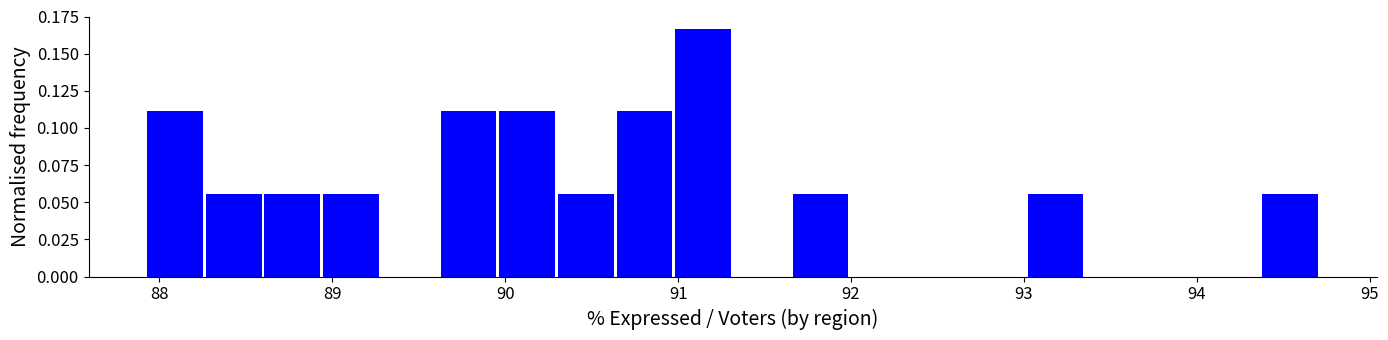

Around what value on the x-axis is the tallest bar? Give the approximate position of its centre, as read against the axis.

91.1